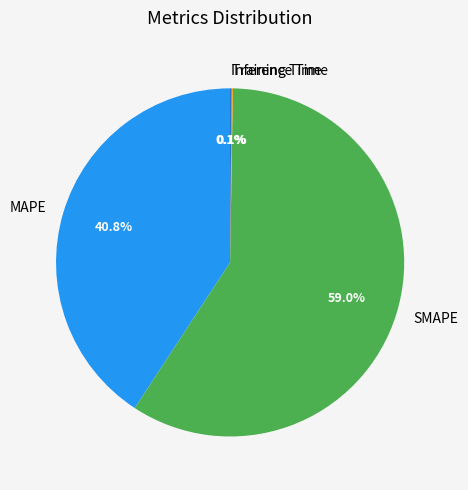

To the nearest percent, what is the difference between the largest and smallest slice percentages?

59%